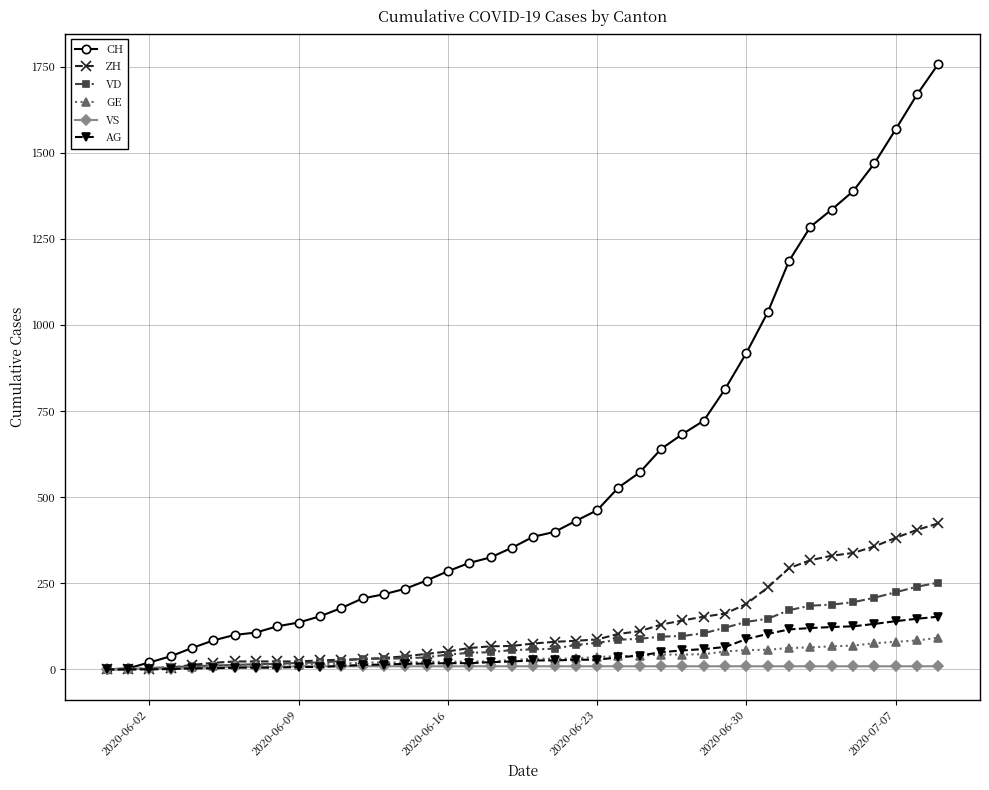

What is the maximum value shown in the chart?

1758